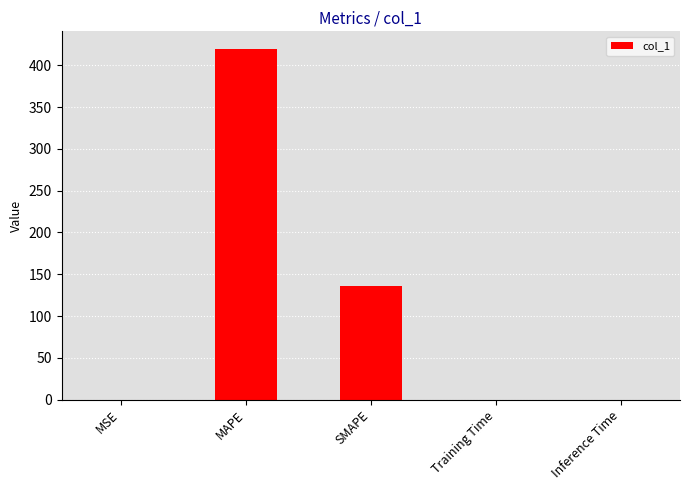

At which label is the value closest to 209?

SMAPE